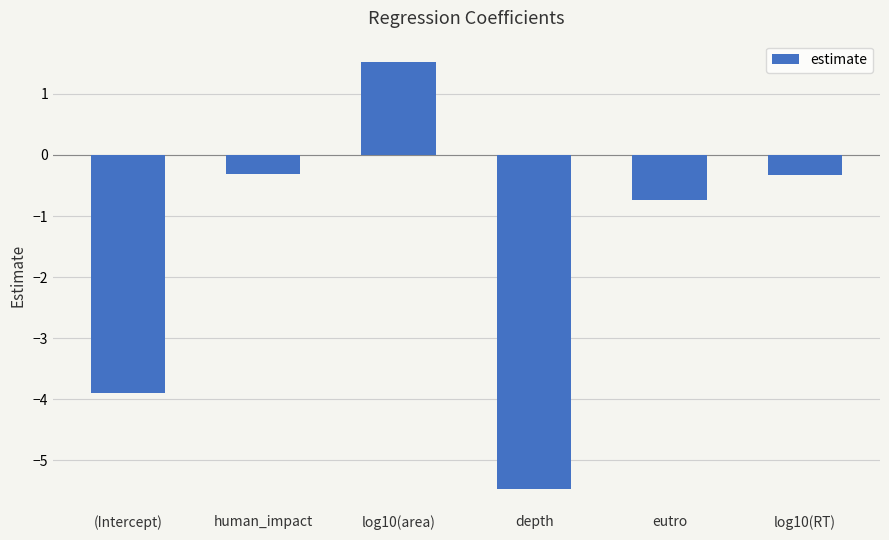

What is the minimum value shown in the chart?

-5.5